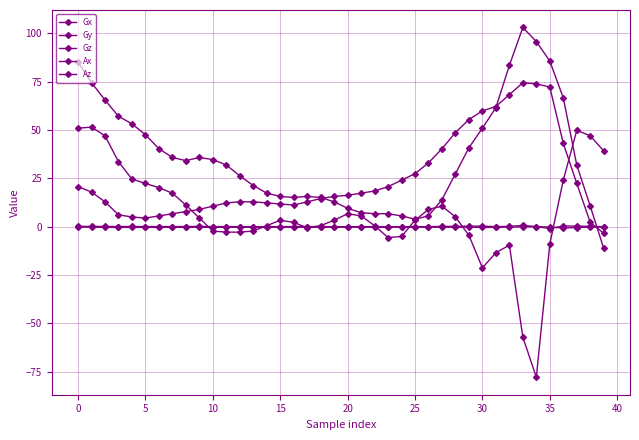

Where do Gx and Ax first cross each other?

38 and 39